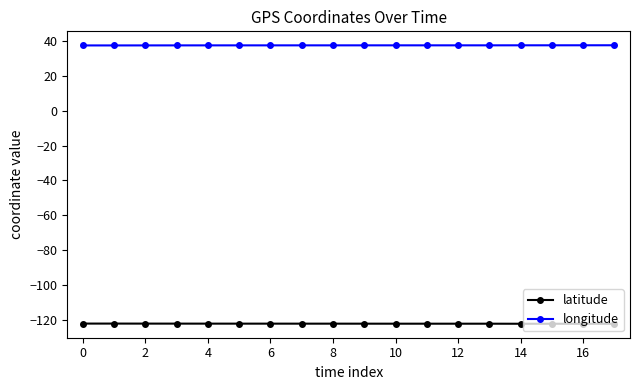

Which series has the largest total across all categories?

longitude